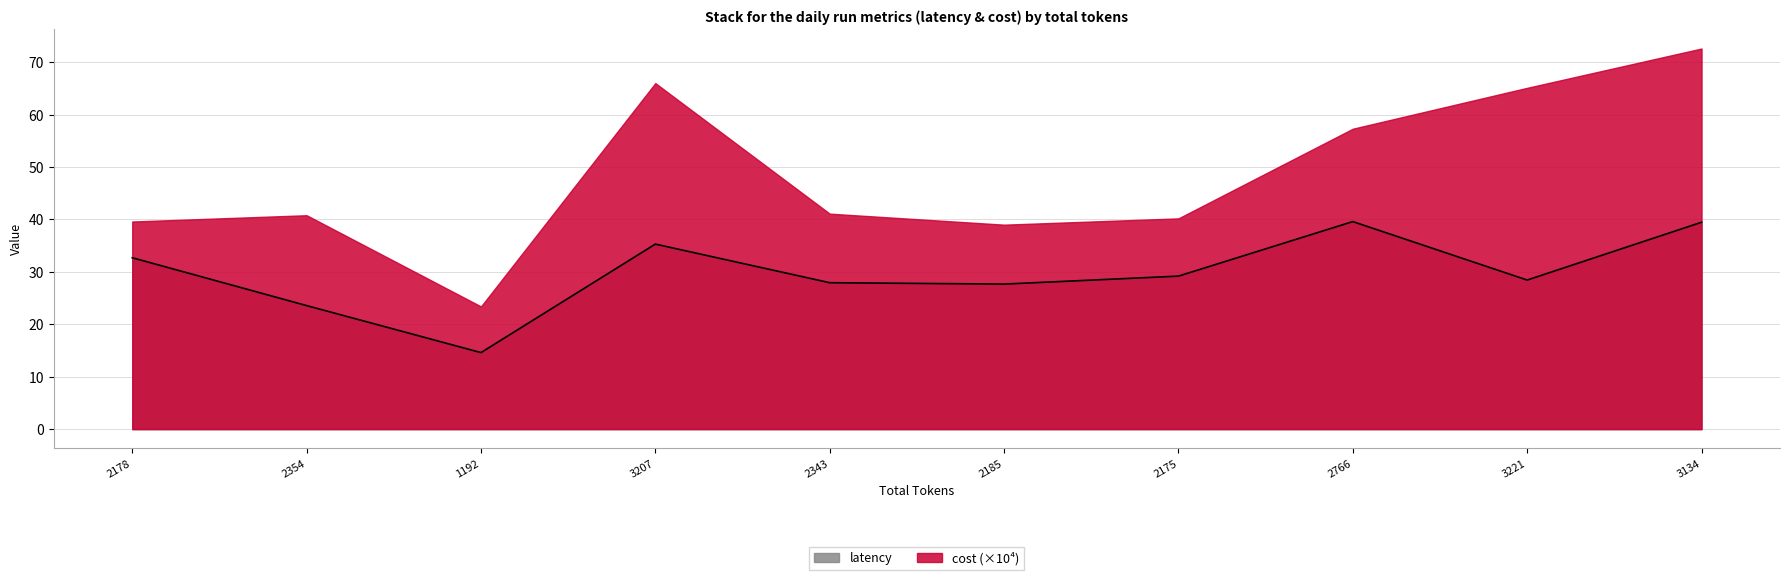

Which has a higher value, 2185 or 3221?

3221